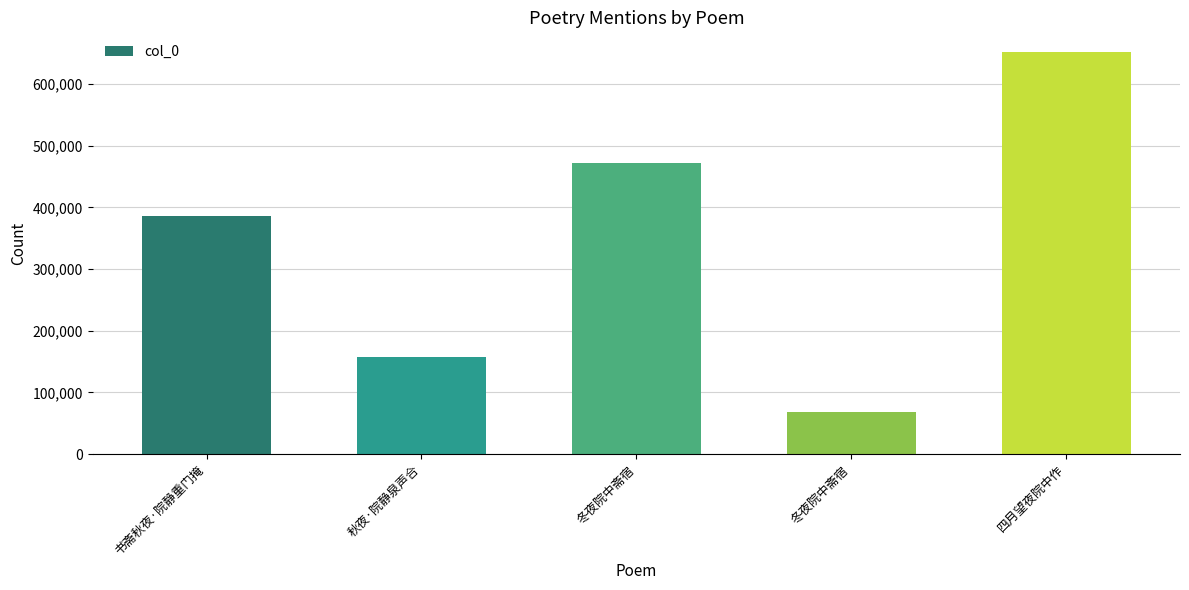

What is the label of the 4th bar from the left?

冬夜院中斋宿